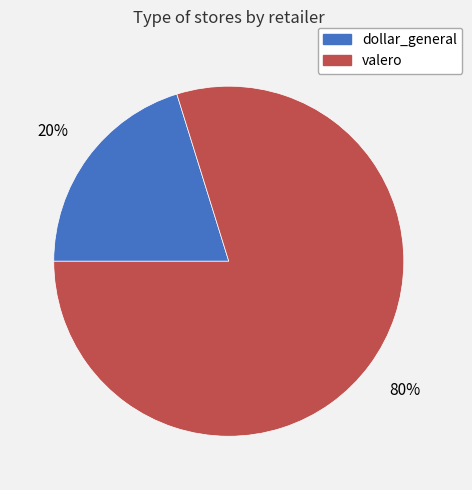

To the nearest percent, what is the average slice percentage?

50%